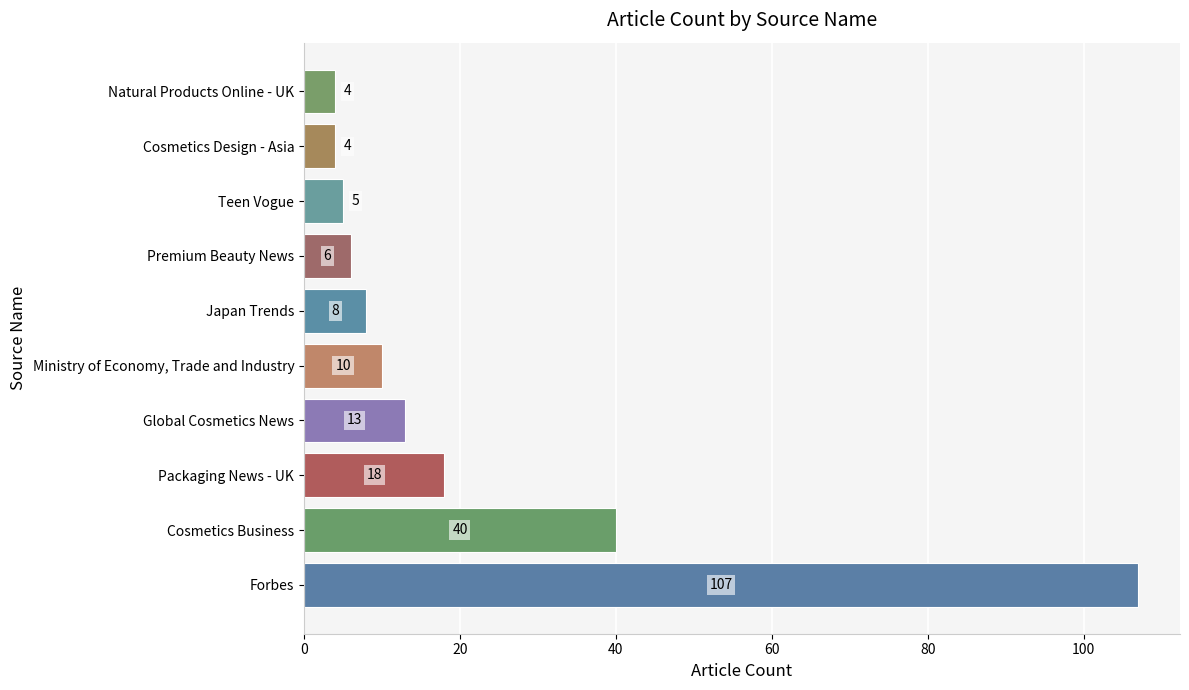

Which category has the highest value across all series?

Forbes